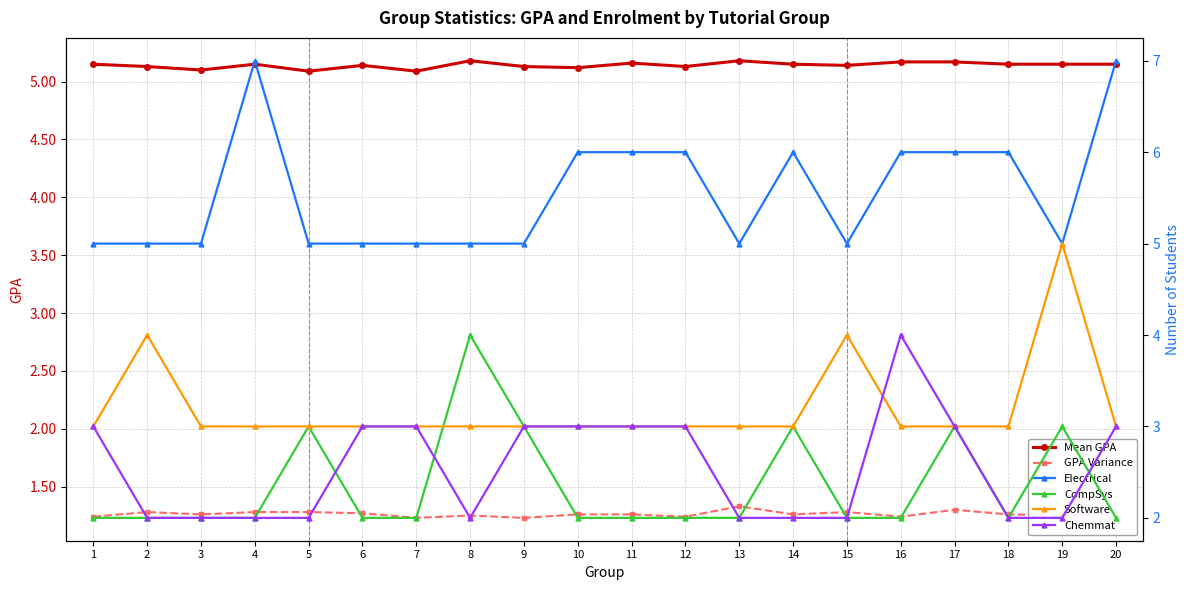

True or false: GPA Variance has a value of 1.2 at 9.

True